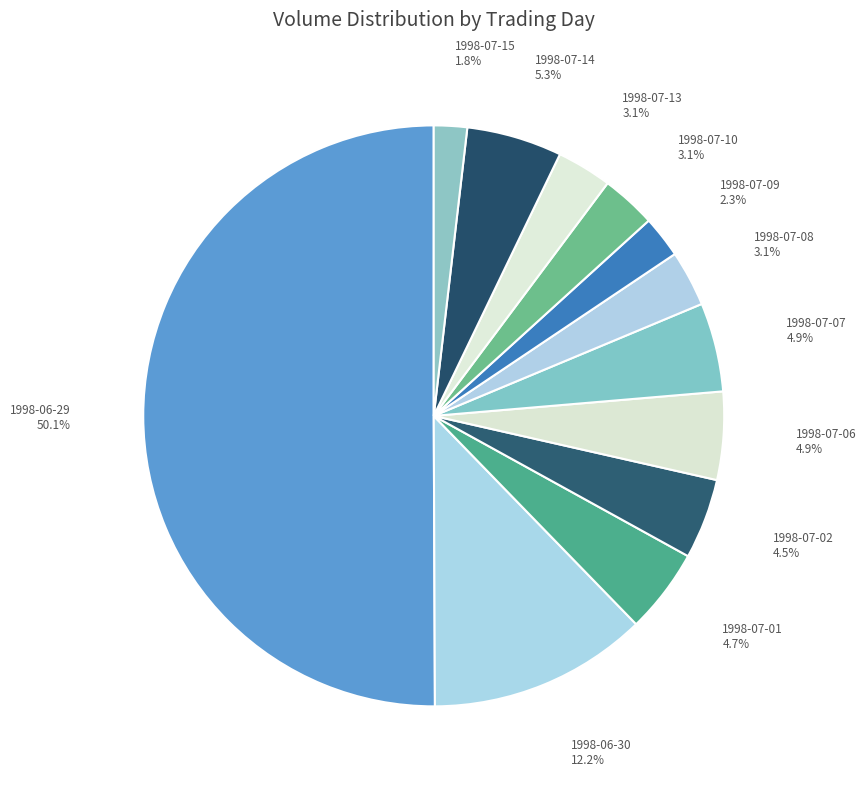

Which slice represents more than half of the pie?

1998-06-29